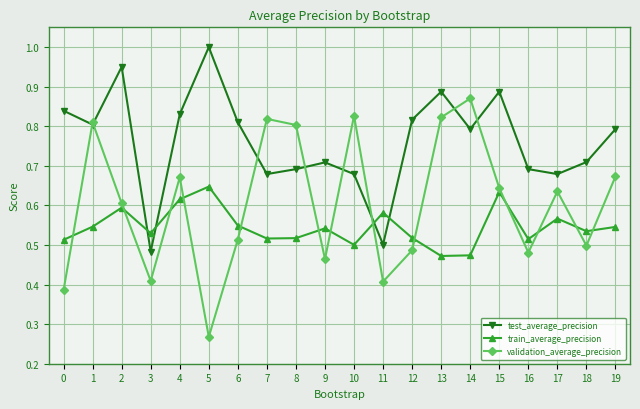

Between 14 and 17, which series saw the biggest shift?

validation_average_precision